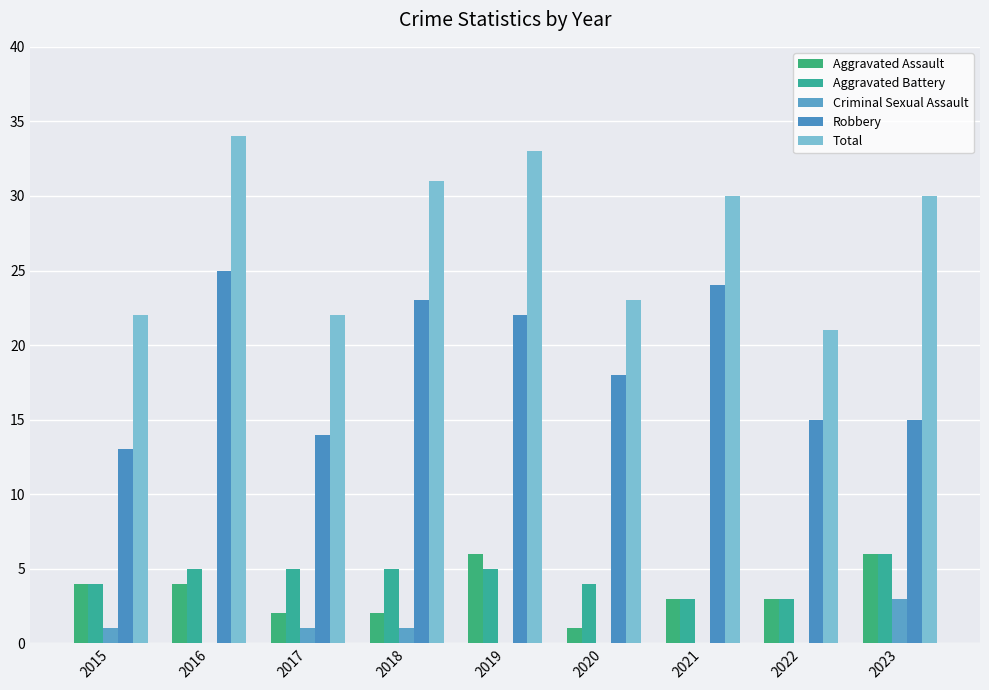

What is the sum of the Robbery values at 2019 and 2017?

36